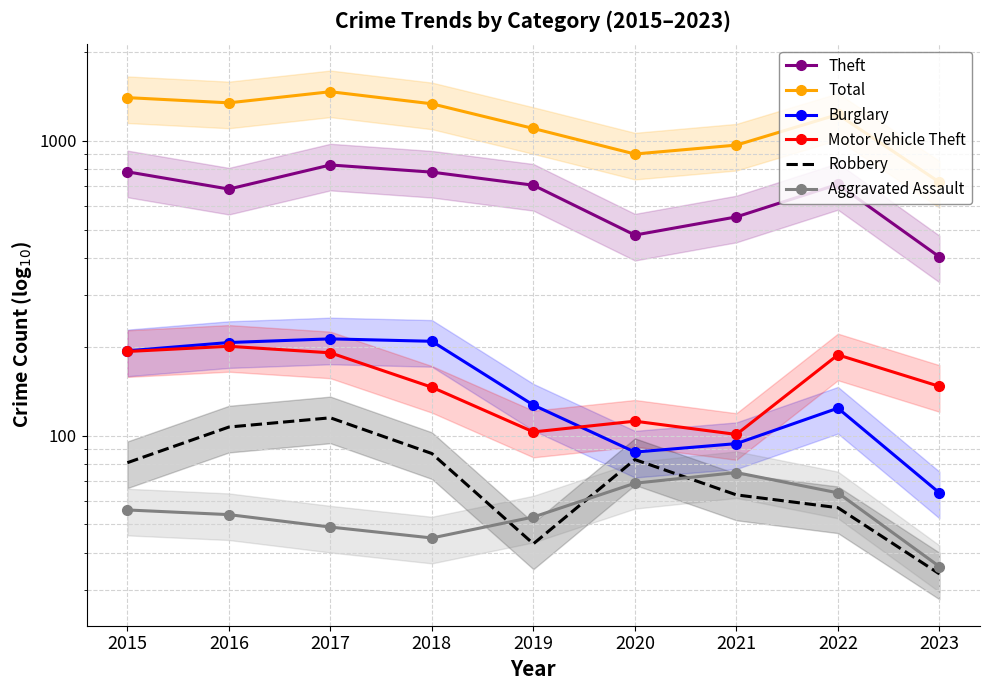

At which label does Aggravated Assault first exceed 54?

2015